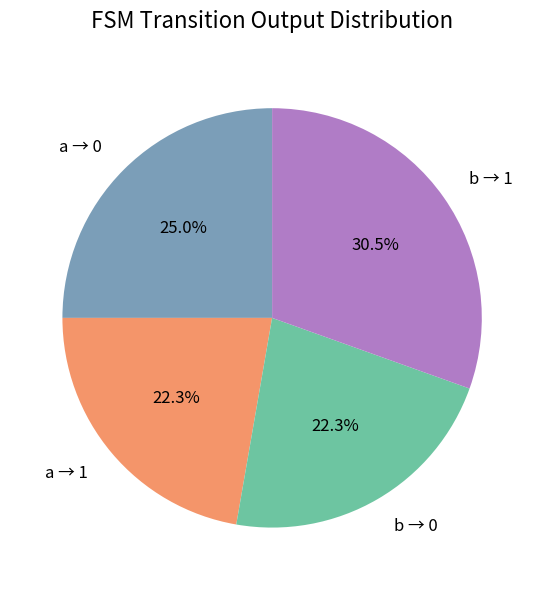

Approximately how many times larger is the value at b → 1 compared to b → 0?

1.4